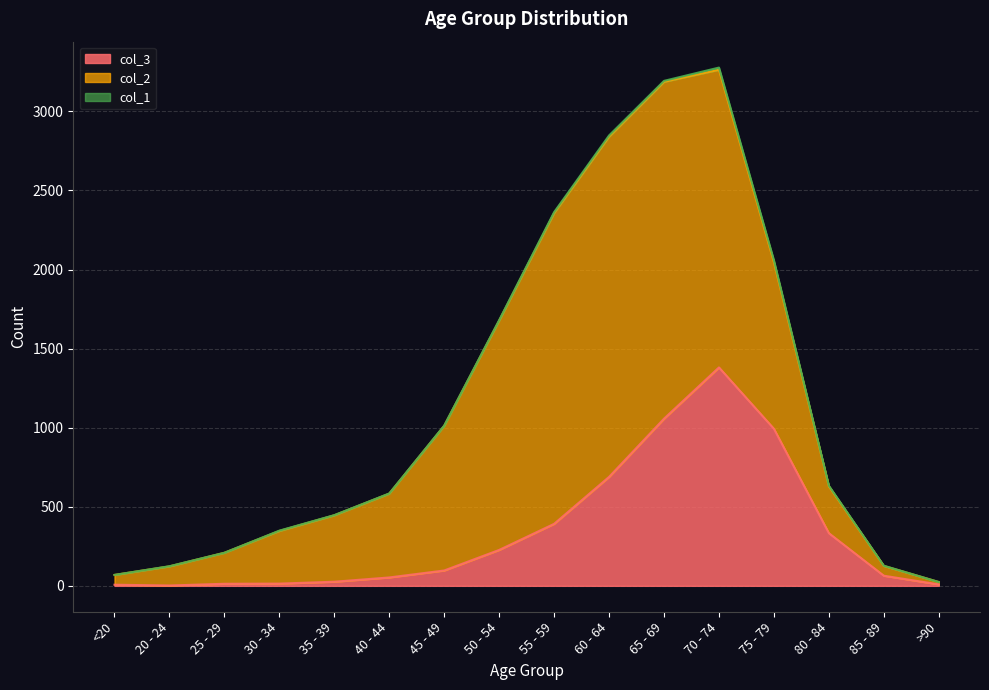

What is the greatest value displayed?

2151